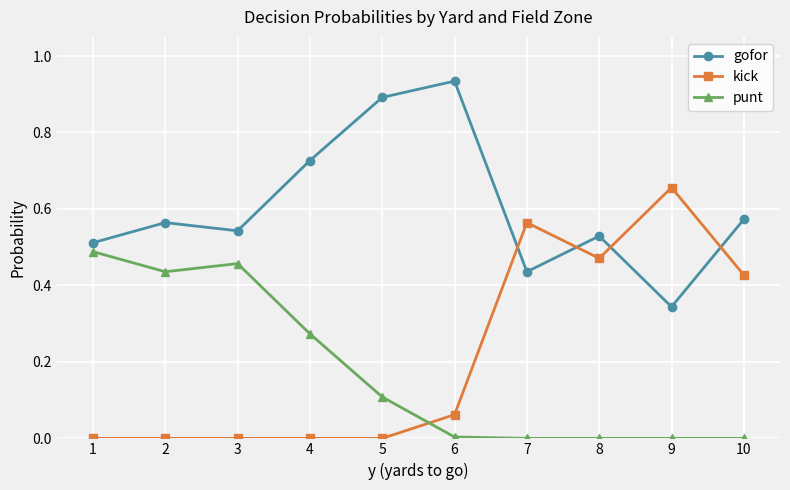

List the series in order of their peak value, lowest first.

punt, kick, gofor